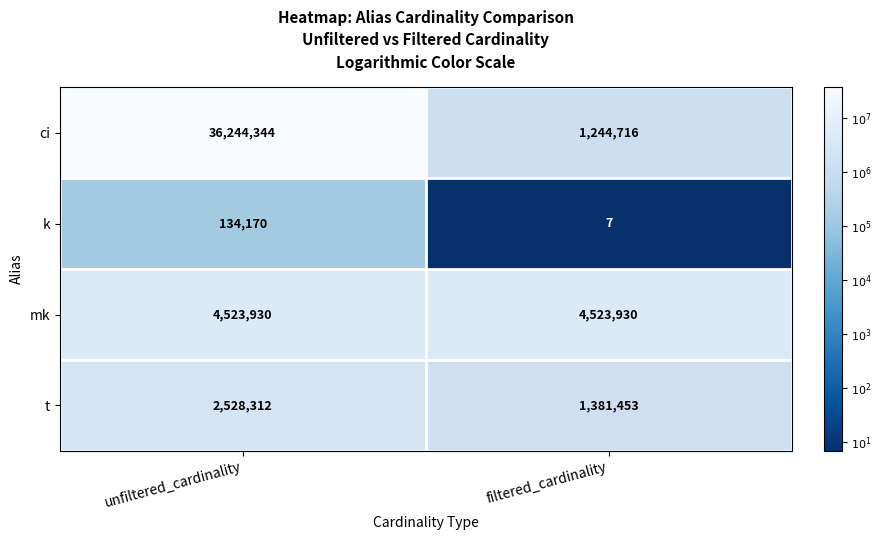

Count the number of categories in the chart.

2